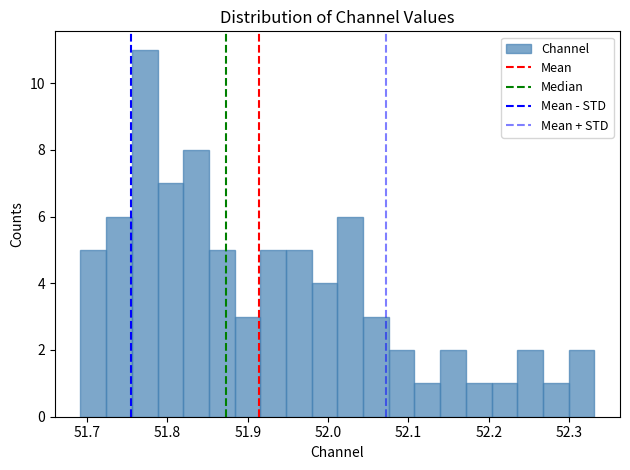

Around what value on the x-axis is the tallest bar? Give the approximate position of its centre, as read against the axis.

51.77